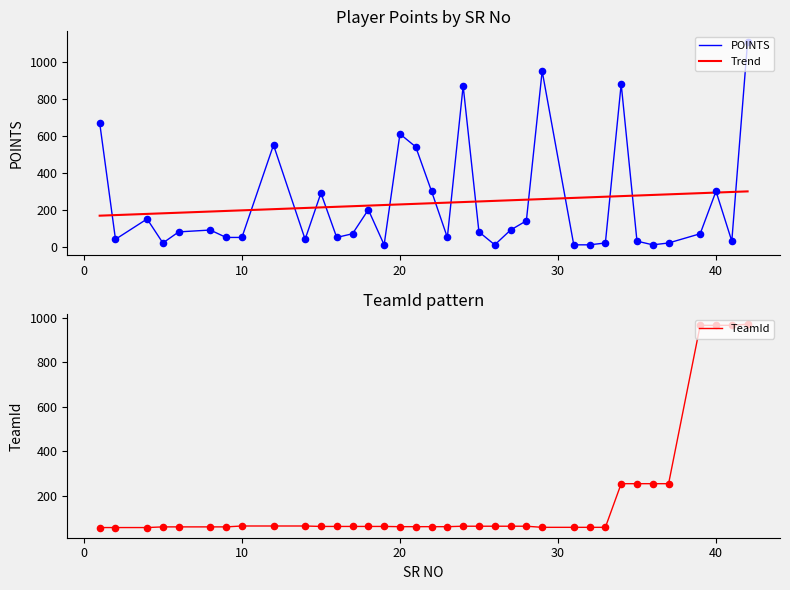

The value of Trend at 20 is 368.3. True or false?

False